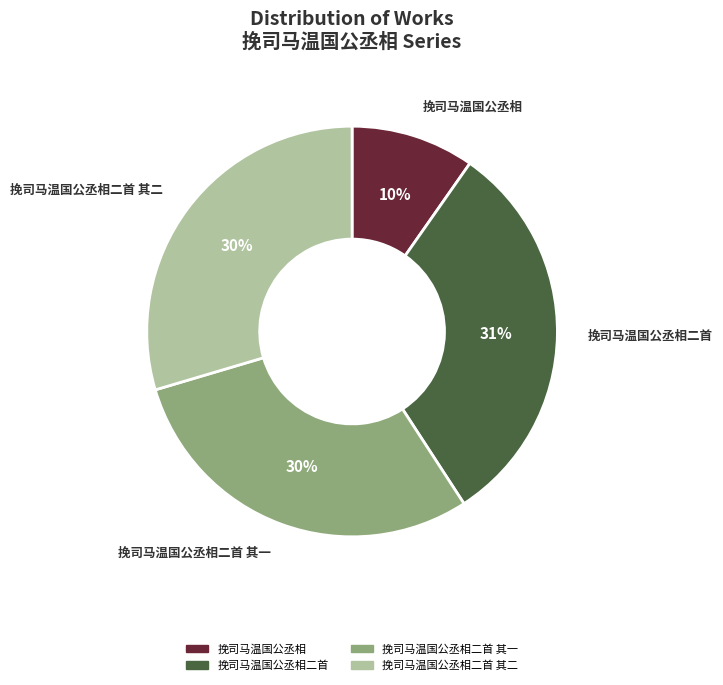

Which has a higher value, 挽司马温国公丞相二首 or 挽司马温国公丞相二首 其二?

挽司马温国公丞相二首